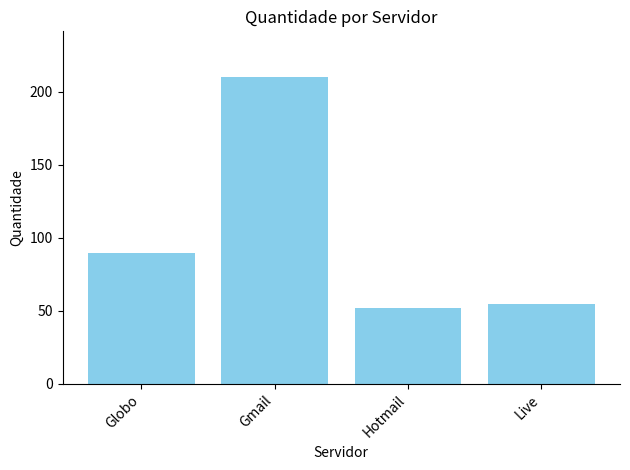

What is the average value?

102